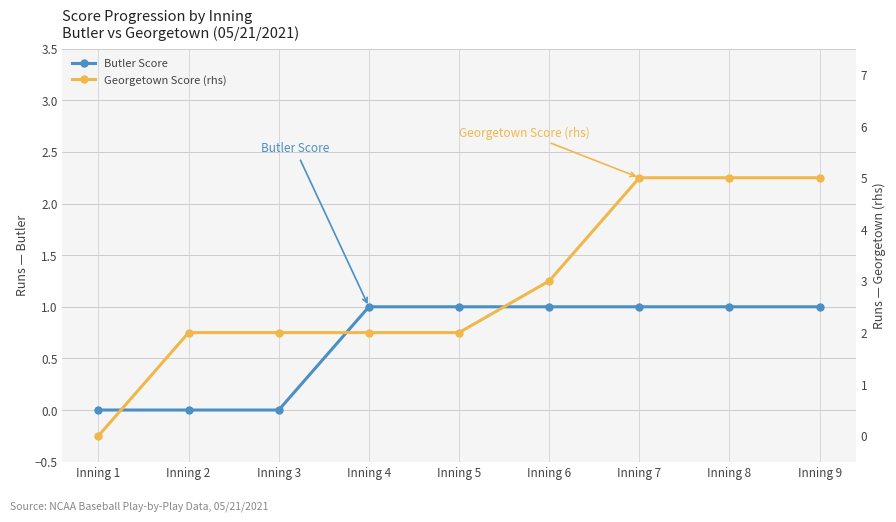

Rank the series at Inning 9 from highest to lowest value.

Georgetown Score (rhs), Butler Score